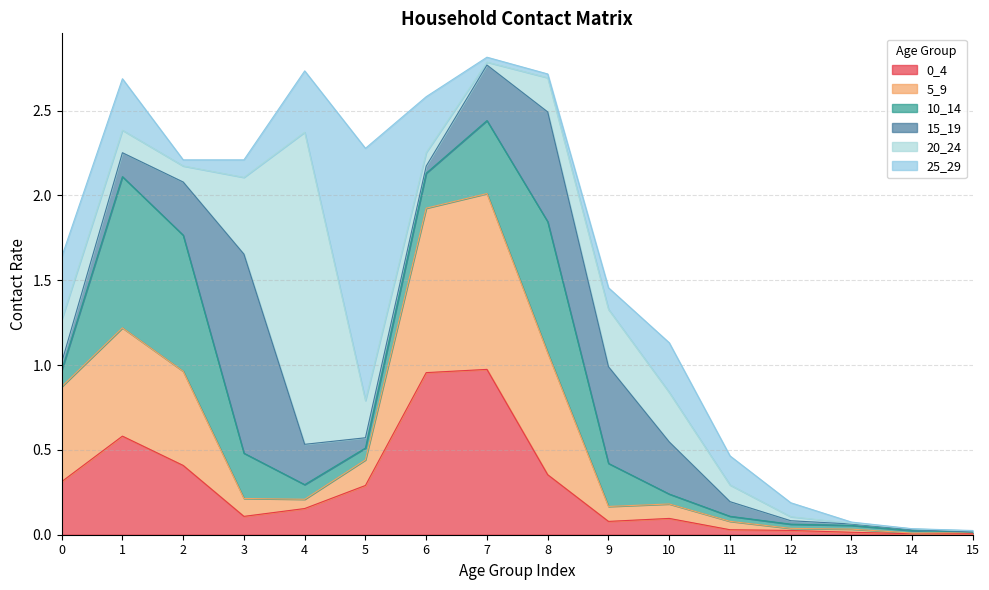

Which series has the largest total across all categories?

5_9